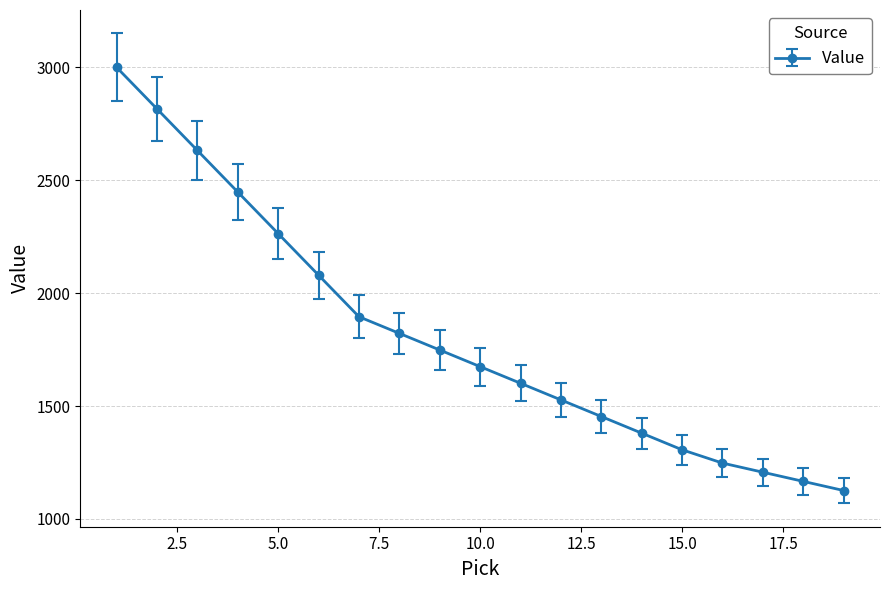

What is the smallest value displayed?

1125.8